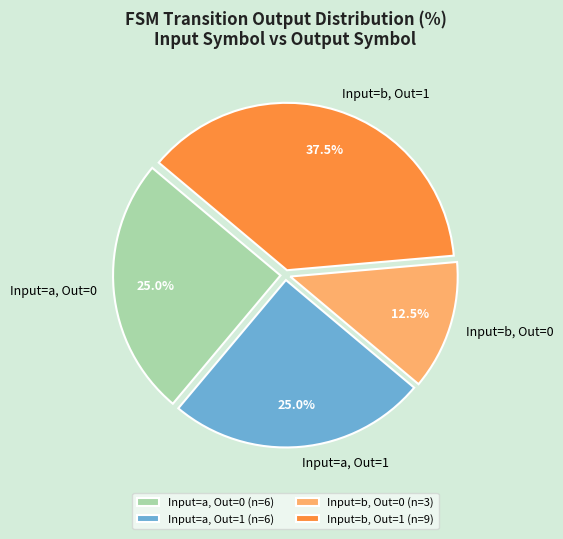

Which has a higher value, Input=a, Out=0 or Input=b, Out=0?

Input=a, Out=0